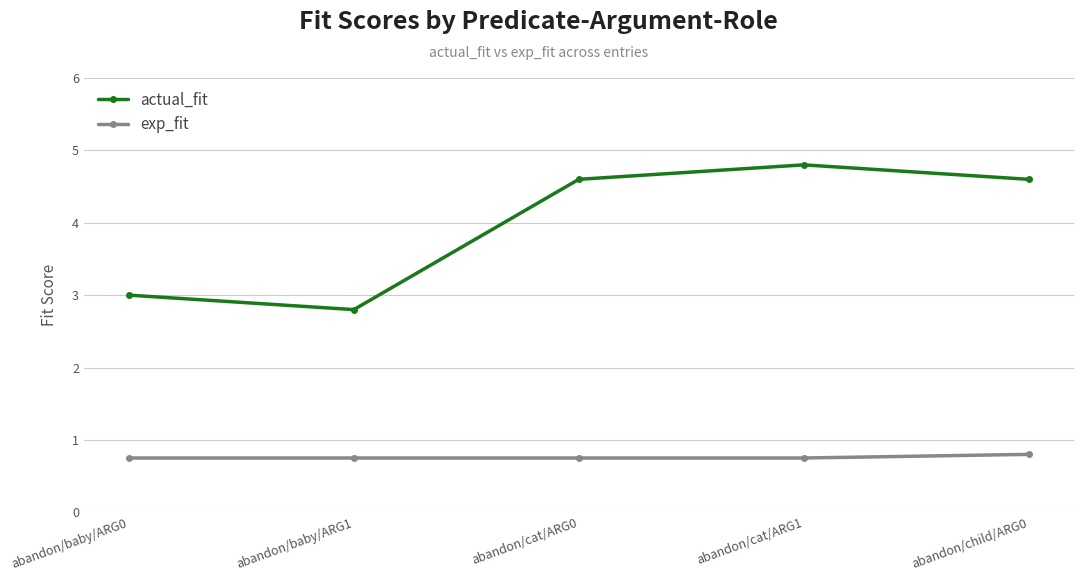

What is the spread (max minus min) of values at abandon/child/ARG0?

3.8